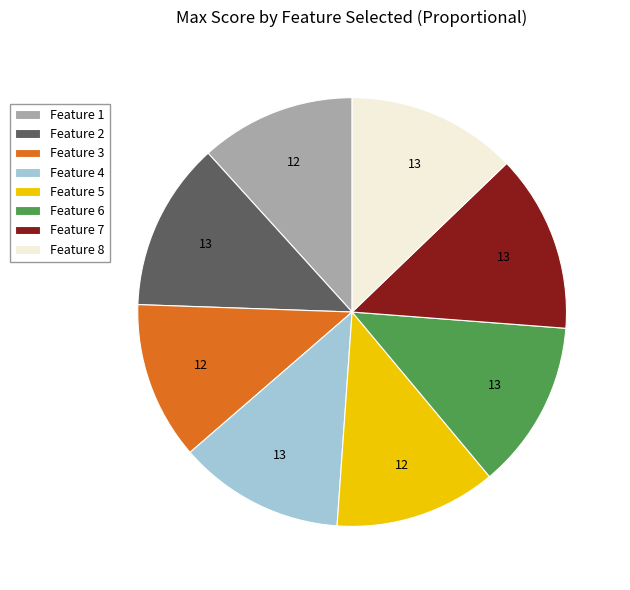

Which slice is the largest?

Feature 7